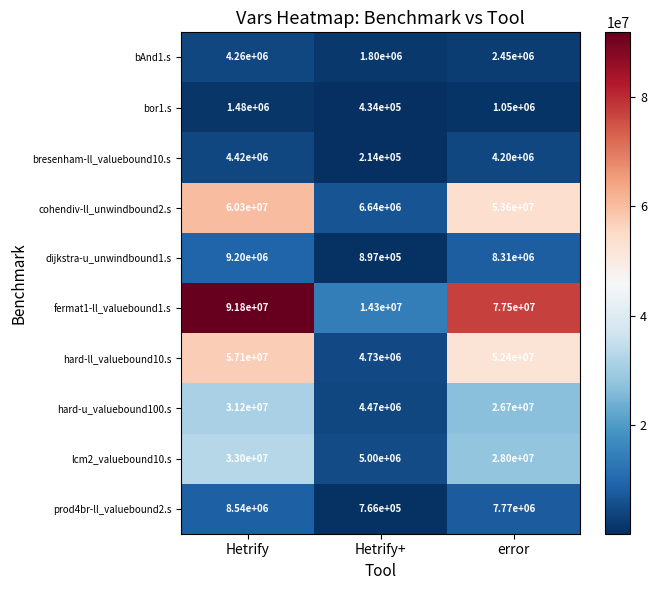

Read the prod4br-ll_valuebound2.s value at Hetrify, to the nearest 50.

8540000